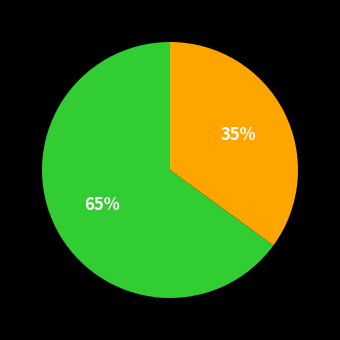

Is there a majority slice in this chart?

Yes